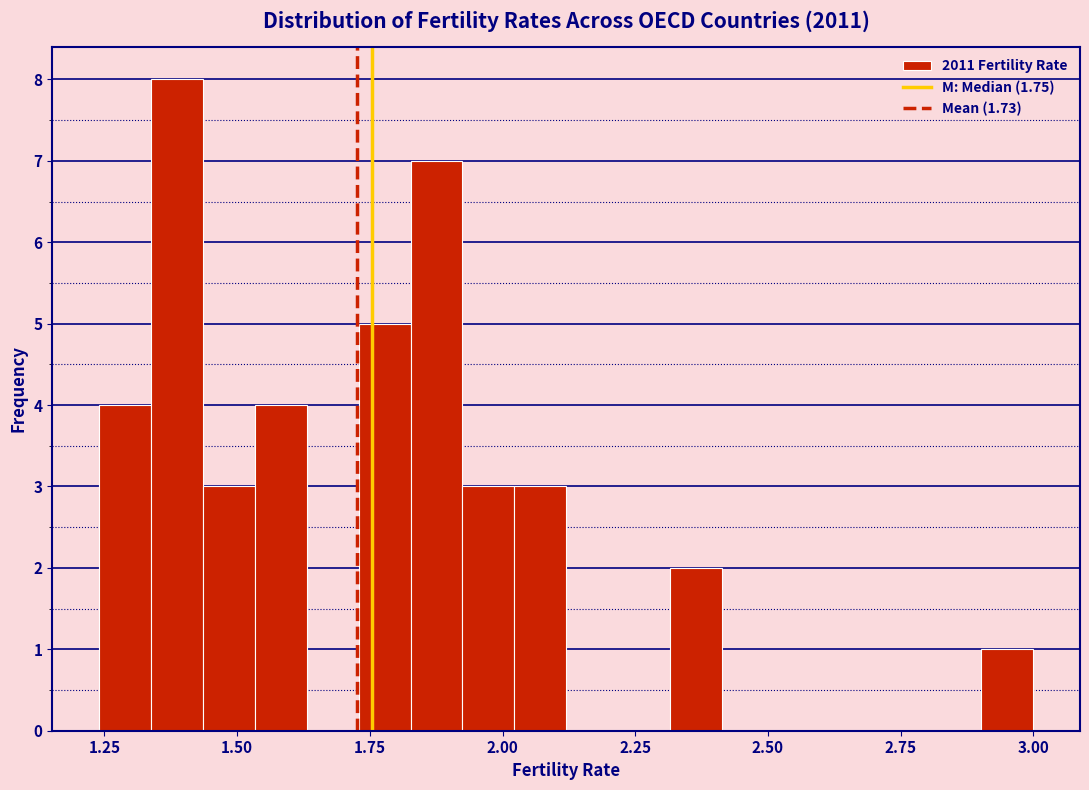

Read against the x-axis, roughly where is the centre of the tallest bar?

1.40